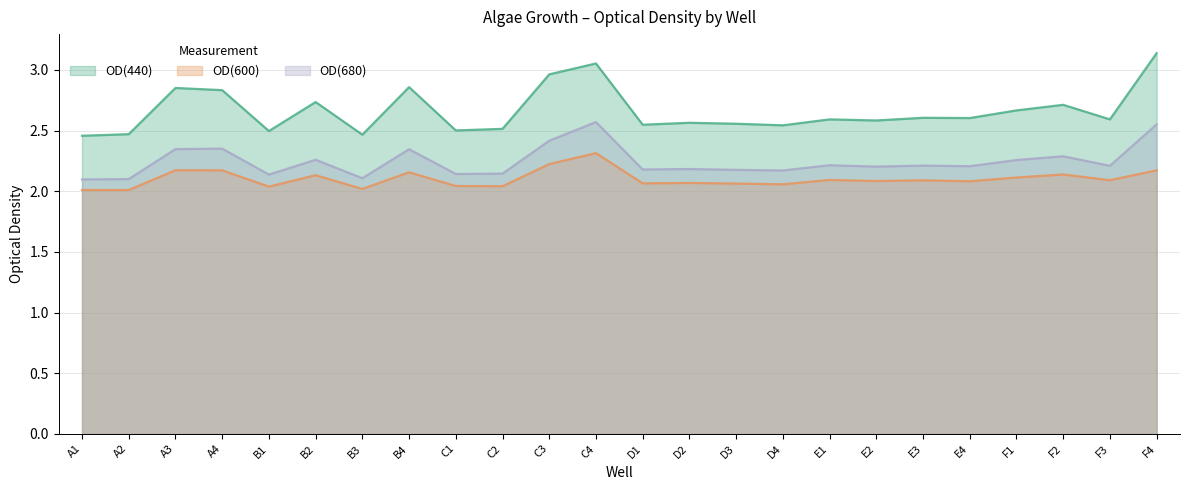

Reading left to right, list all the values displayed in this chart.

OD(440): 2.5	2.5	2.9	2.8	2.5	2.7	2.5	2.9	2.5	2.5	3.0	3.1	2.5	2.6	2.6	2.5	2.6	2.6	2.6	2.6	2.7	2.7	2.6	3.1
OD(600): 2.0	2.0	2.2	2.2	2.0	2.1	2.0	2.2	2.0	2.0	2.2	2.3	2.1	2.1	2.1	2.1	2.1	2.1	2.1	2.1	2.1	2.1	2.1	2.2
OD(680): 2.1	2.1	2.3	2.4	2.1	2.3	2.1	2.3	2.1	2.1	2.4	2.6	2.2	2.2	2.2	2.2	2.2	2.2	2.2	2.2	2.3	2.3	2.2	2.6